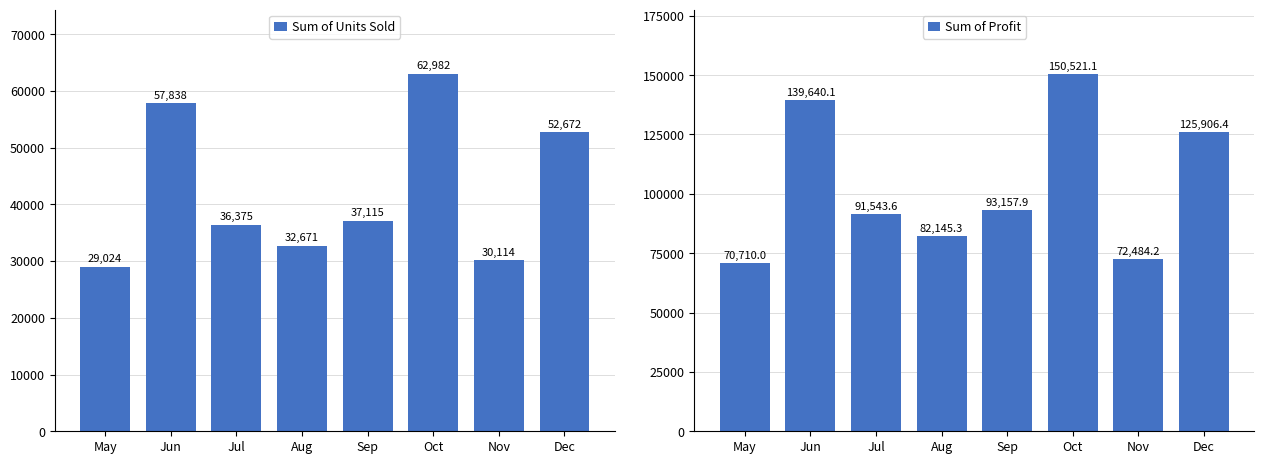

Rank the series by their maximum value, from lowest to highest.

Sum of Units Sold, Sum of Profit